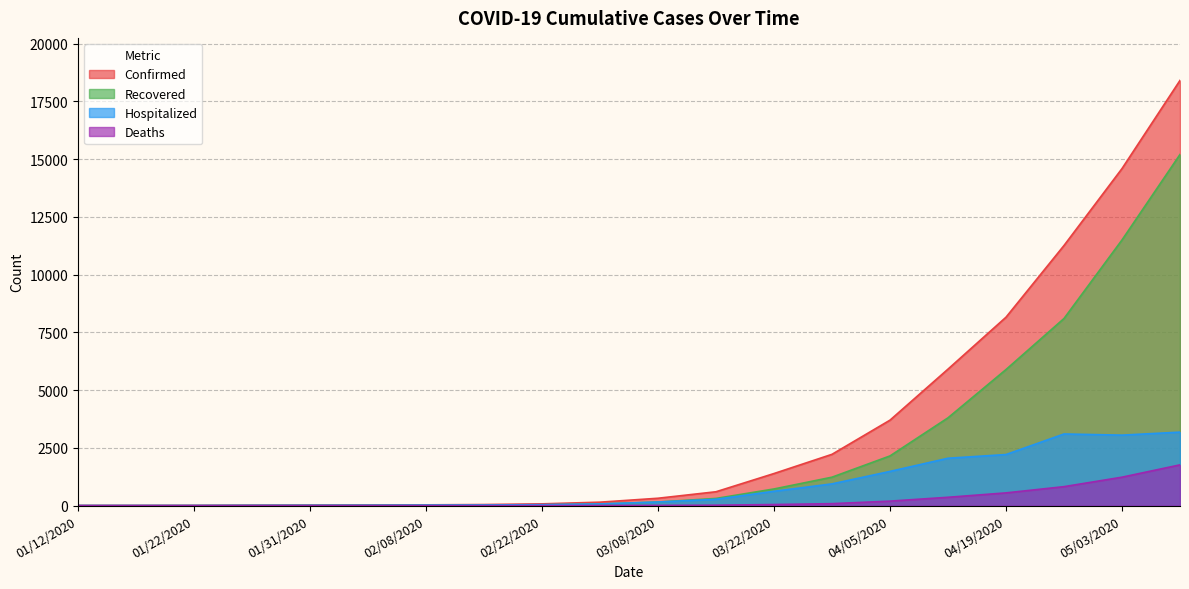

Does the chart display data point markers on the line(s)?

No